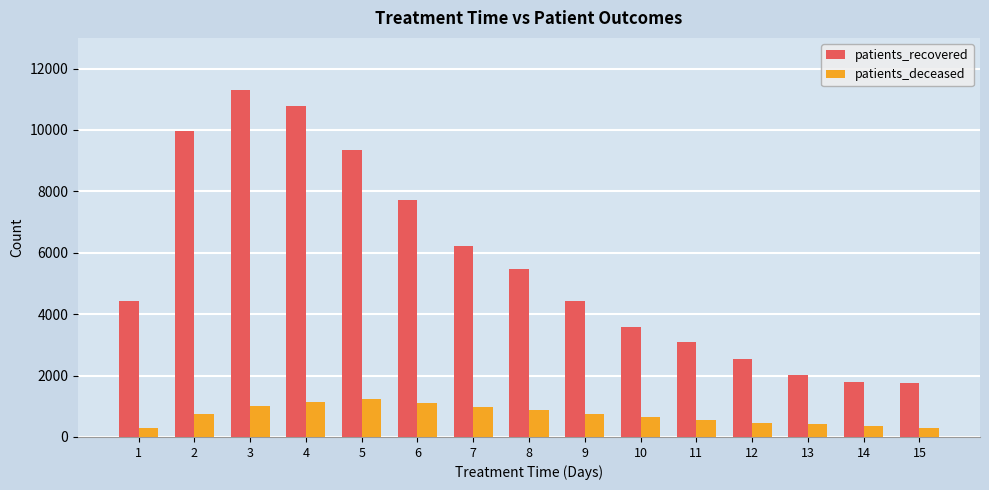

What is the difference between the second highest and second lowest values in the patients_deceased series?

844